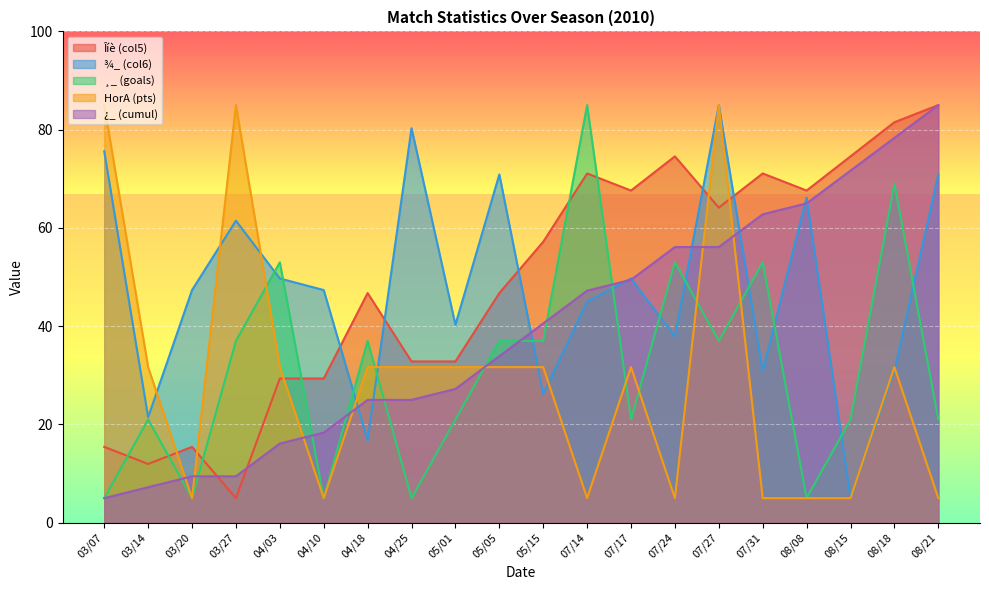

Reading right to left, what are all the values shown in this chart?

Îíè (col5): 08/21=85.0	08/18=81.5	08/15=74.6	08/08=67.6	07/31=71.1	07/27=64.1	07/24=74.6	07/17=67.6	07/14=71.1	05/15=57.2	05/05=46.7	05/01=32.8	04/25=32.8	04/18=46.7	04/10=29.3	04/03=29.3	03/27=5.0	03/20=15.4	03/14=12.0	03/07=15.4
¾_ (col6): 08/21=70.9	08/18=30.9	08/15=5.0	08/08=66.2	07/31=30.9	07/27=85.0	07/24=37.9	07/17=49.7	07/14=45.0	05/15=26.2	05/05=70.9	05/01=40.3	04/25=80.3	04/18=16.8	04/10=47.4	04/03=49.7	03/27=61.5	03/20=47.4	03/14=21.5	03/07=75.6
¸_ (goals): 08/21=21.0	08/18=69.0	08/15=21.0	08/08=5.0	07/31=53.0	07/27=37.0	07/24=53.0	07/17=21.0	07/14=85.0	05/15=37.0	05/05=37.0	05/01=21.0	04/25=5.0	04/18=37.0	04/10=5.0	04/03=53.0	03/27=37.0	03/20=5.0	03/14=21.0	03/07=5.0
HorA (pts): 08/21=5.0	08/18=31.7	08/15=5.0	08/08=5.0	07/31=5.0	07/27=85.0	07/24=5.0	07/17=31.7	07/14=5.0	05/15=31.7	05/05=31.7	05/01=31.7	04/25=31.7	04/18=31.7	04/10=5.0	04/03=31.7	03/27=85.0	03/20=5.0	03/14=31.7	03/07=85.0
¿_ (cumul): 08/21=85.0	08/18=78.3	08/15=71.7	08/08=65.0	07/31=62.8	07/27=56.1	07/24=56.1	07/17=49.4	07/14=47.2	05/15=40.6	05/05=33.9	05/01=27.2	04/25=25.0	04/18=25.0	04/10=18.3	04/03=16.1	03/27=9.4	03/20=9.4	03/14=7.2	03/07=5.0